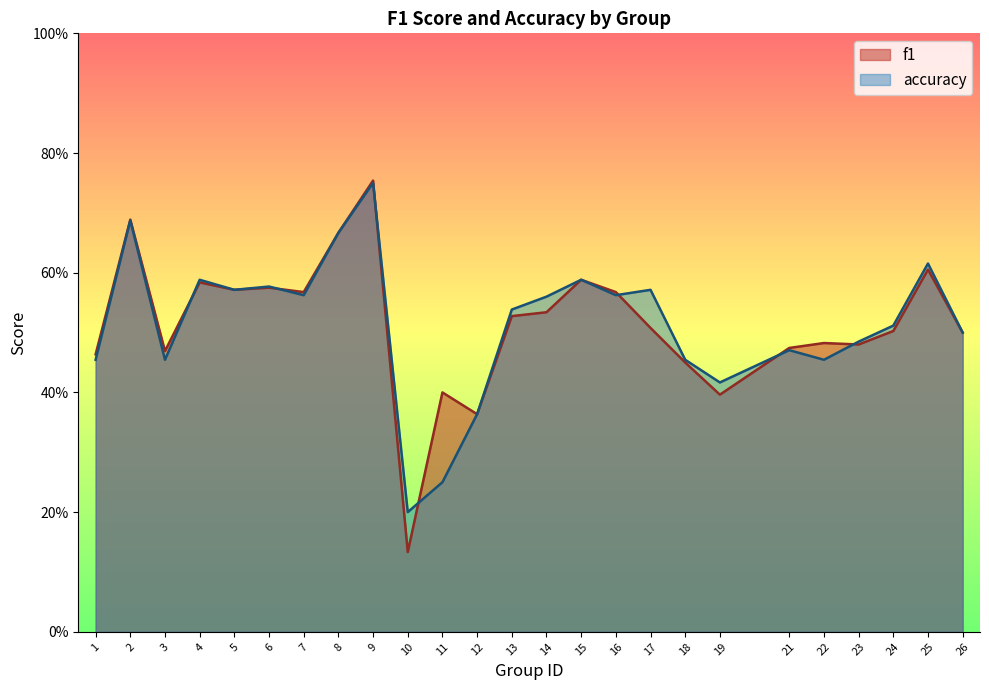

The f1 series shows 0.5 at 23. True or false?

True